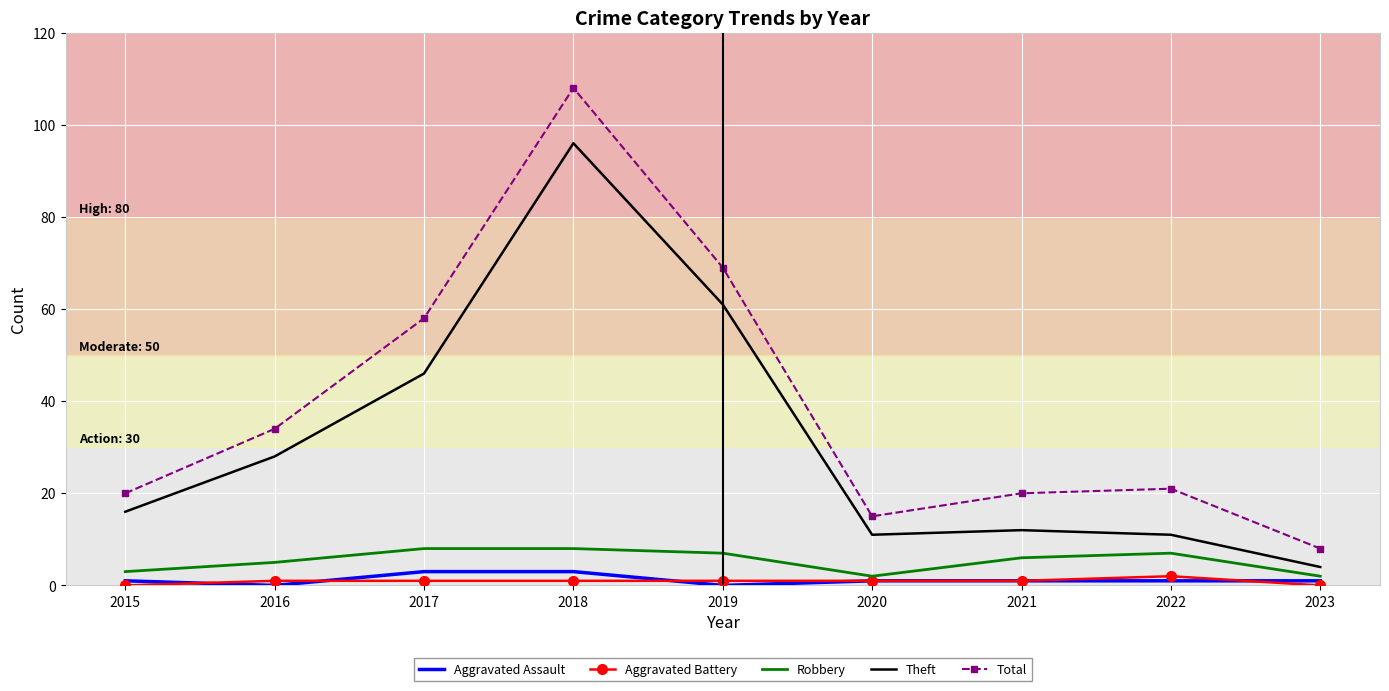

At which label does Total first exceed 21?

2016